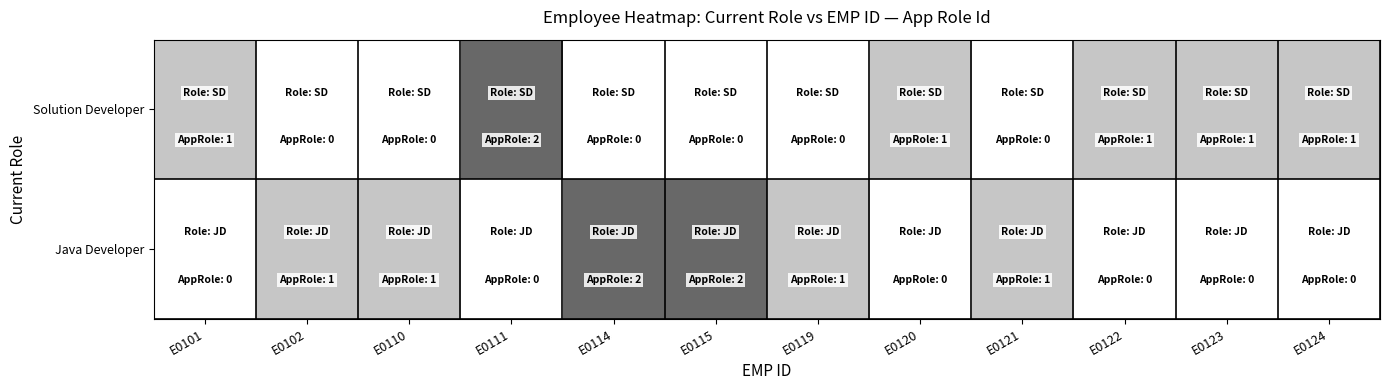

How many distinct data groups are displayed?

2